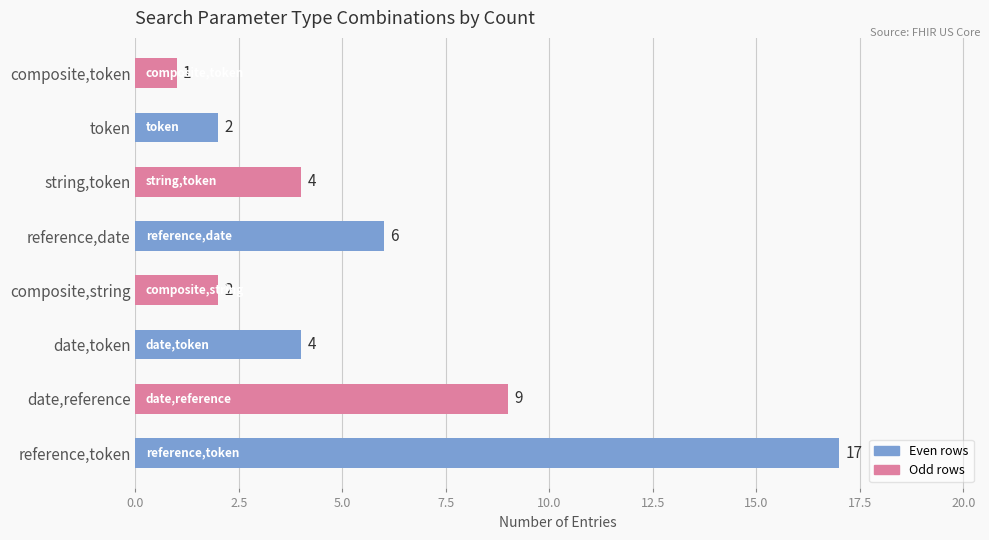

What is the change in value from reference,token to composite,string?

-15